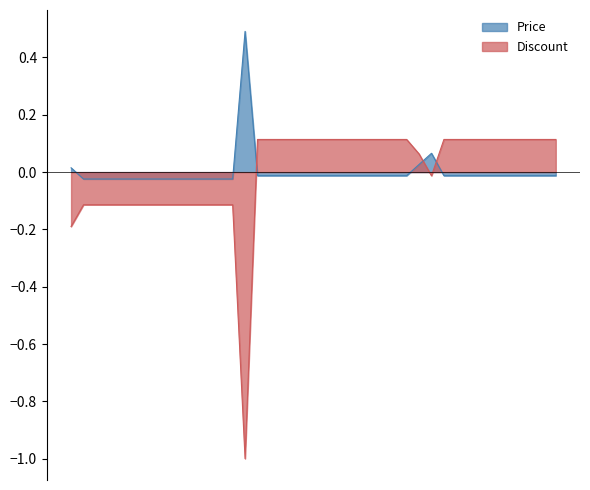

What is the total value across all series at 2023-10-15?

0.1